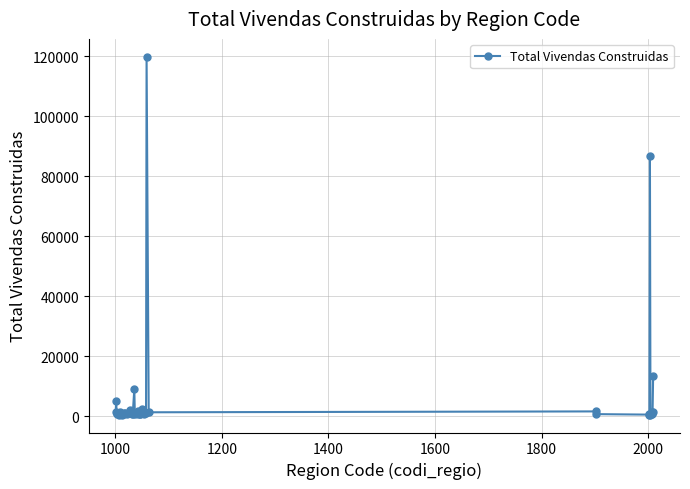

What is the maximum value shown in the chart?

119853